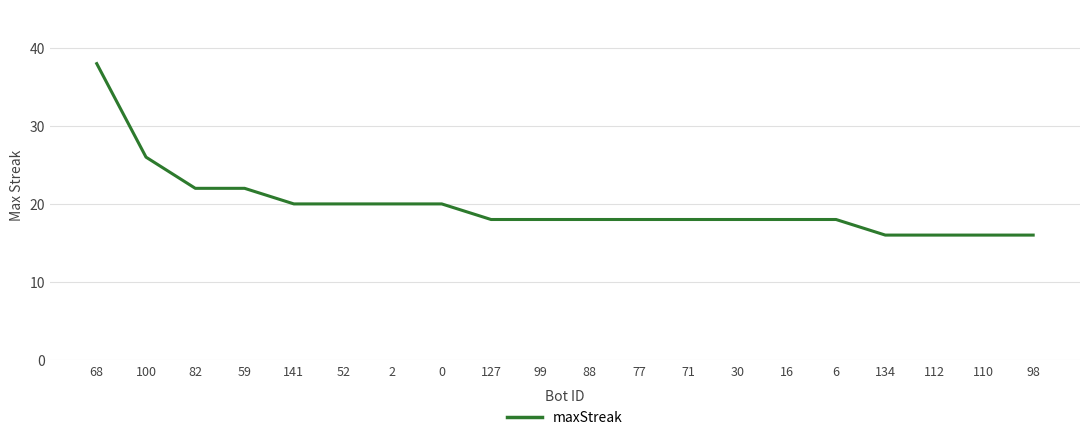

Where is the data nearest to the value 27?

100